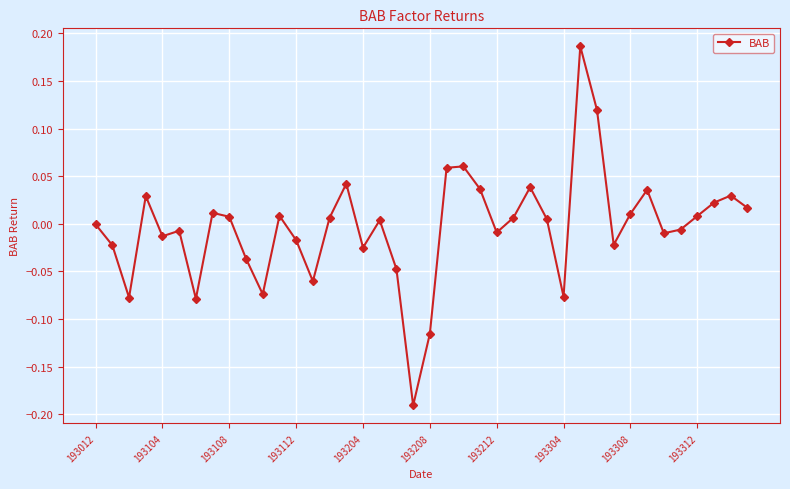

True or false: the data has more than 0 interior local peaks.

True